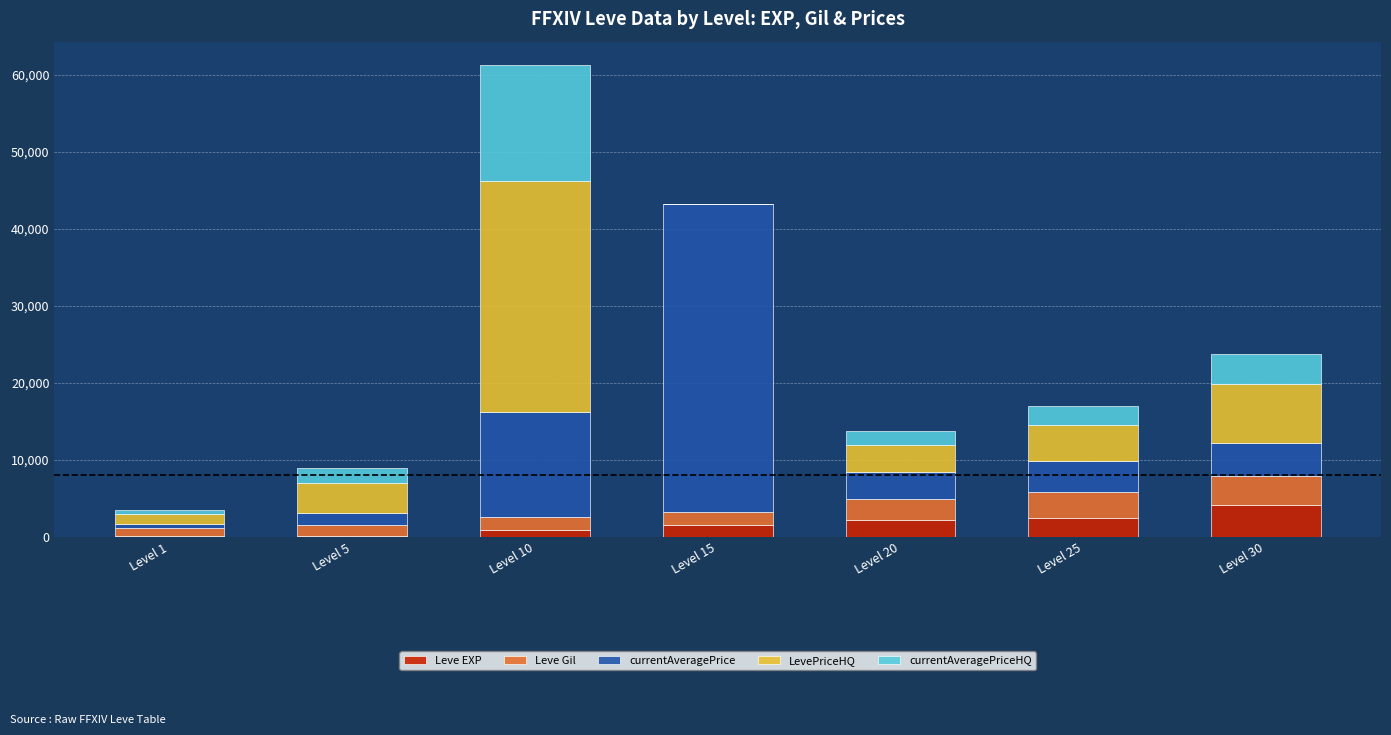

What is the total value across all series at Level 30?

23697.5